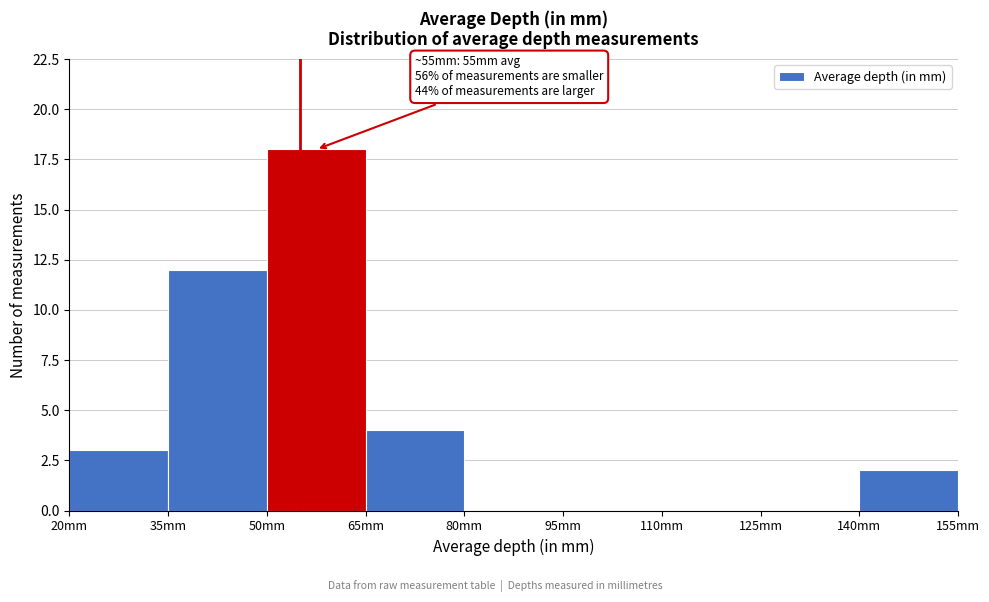

Over which range of the x-axis is the bar tallest?

50 to 65